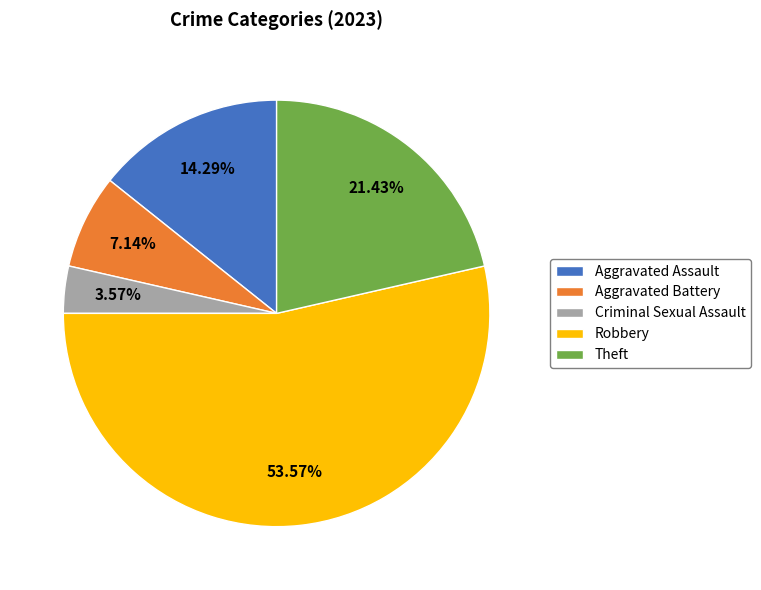

Does Criminal Sexual Assault represent more than half of the total?

No